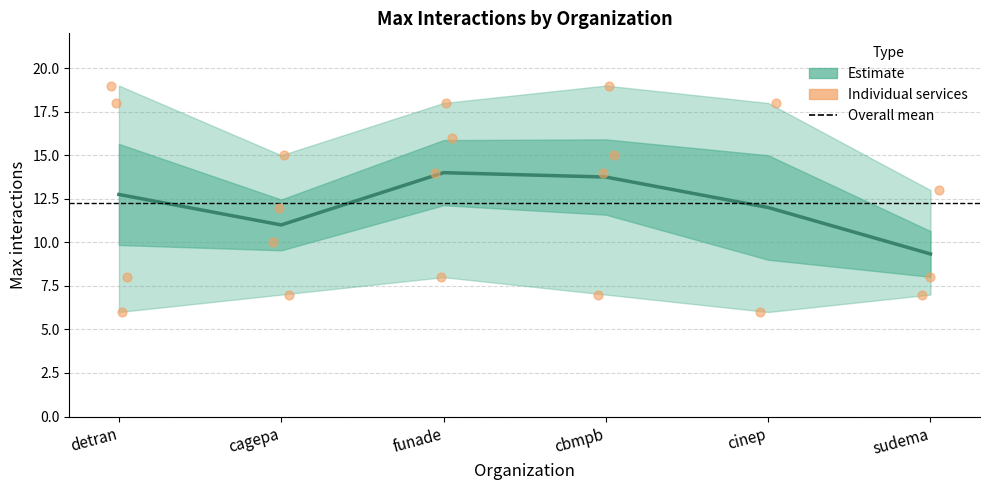

Which has a higher value, cbmpb or cinep?

cbmpb